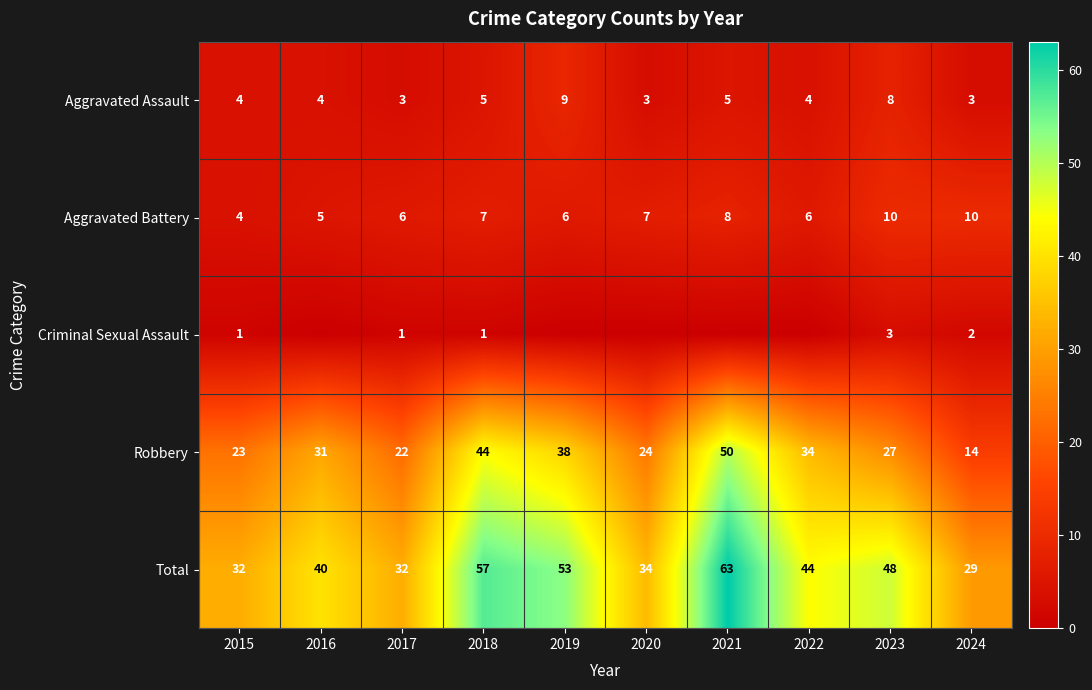

What is the difference between the maximum and minimum values in the Aggravated Assault series?

6